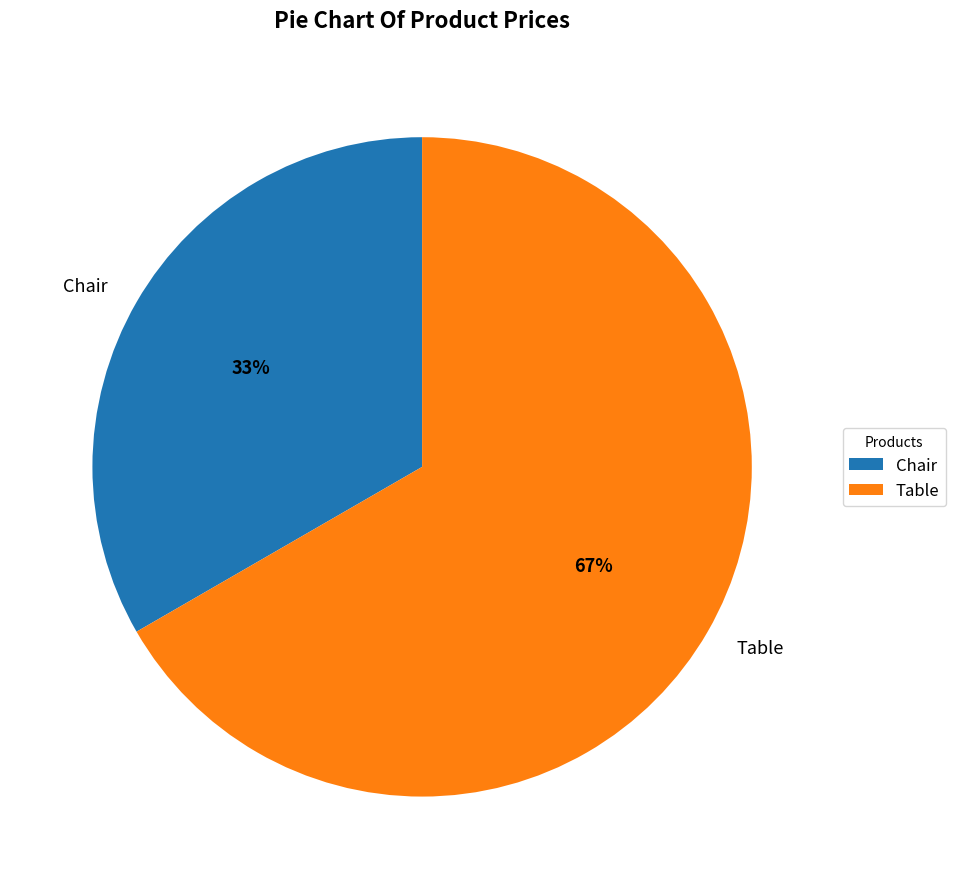

Which slice is the smallest?

Chair